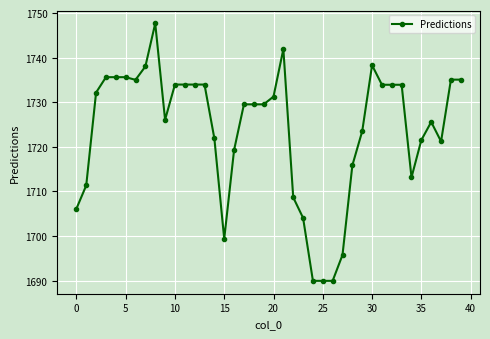

What is the sum of all values?

68951.3